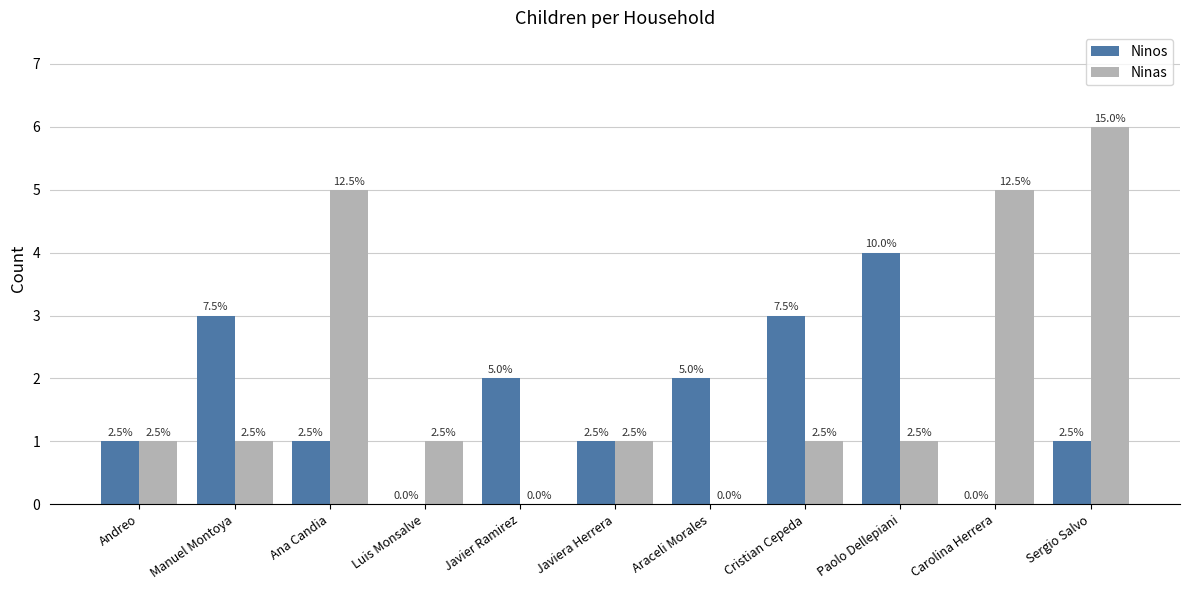

What is the difference between the maximum and second lowest values in the Ninas series?

6